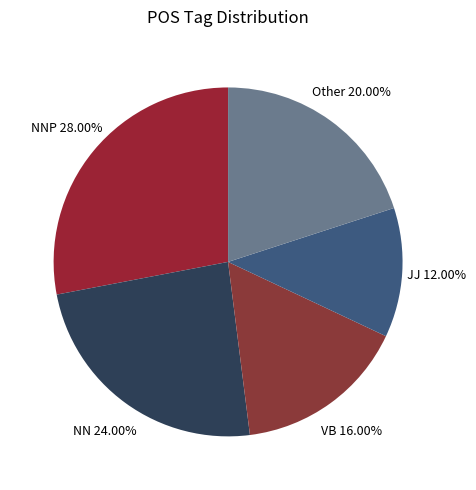

What is the ratio of the value at NNP to the value at JJ?

2.3